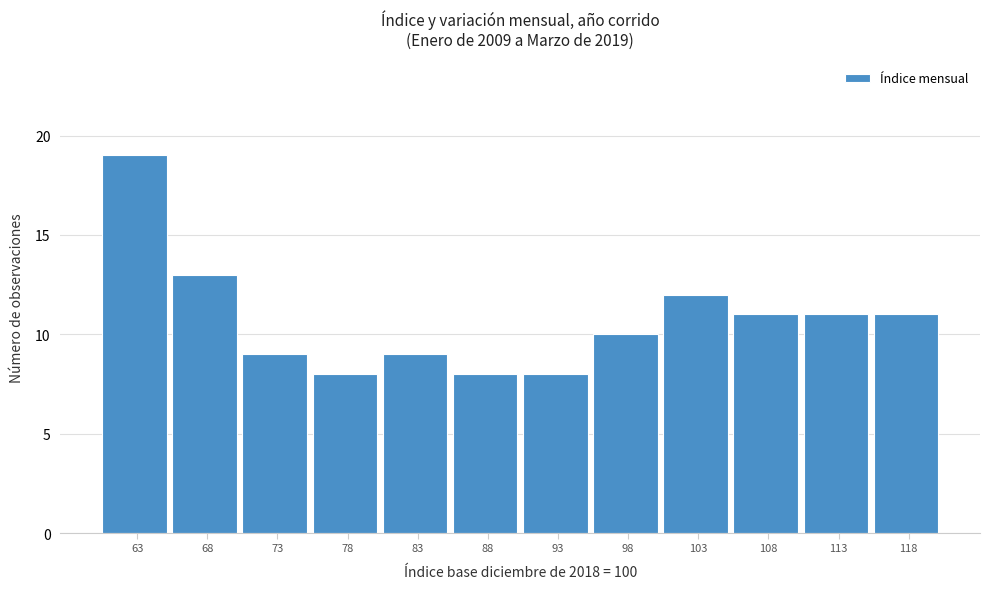

Reading right to left, extract all data points from this chart.

118=11	113=11	108=11	103=12	98=10	93=8	88=8	83=9	78=8	73=9	68=13	63=19